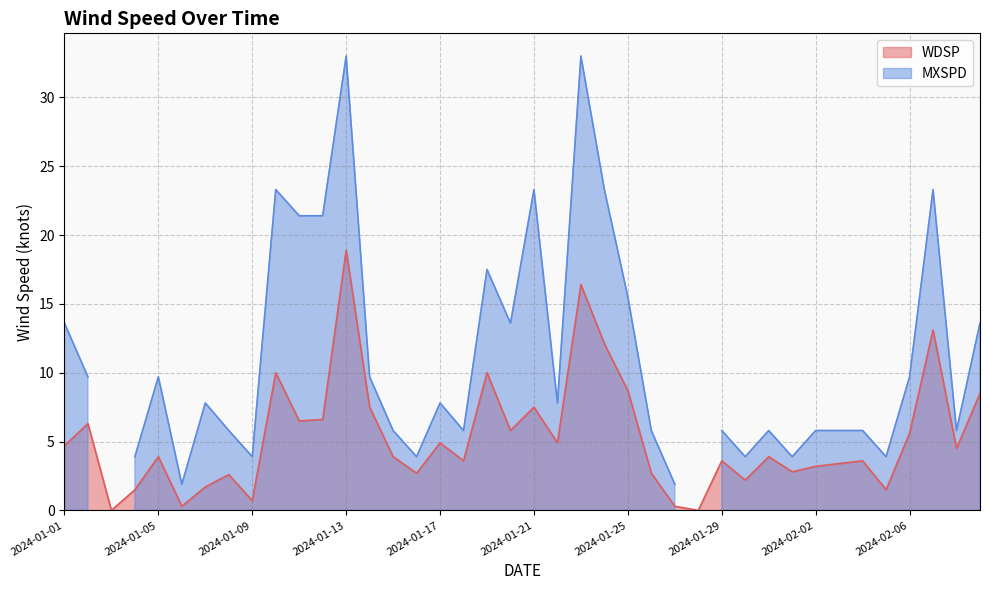

At which label does the data first exceed 3?

2024-01-01